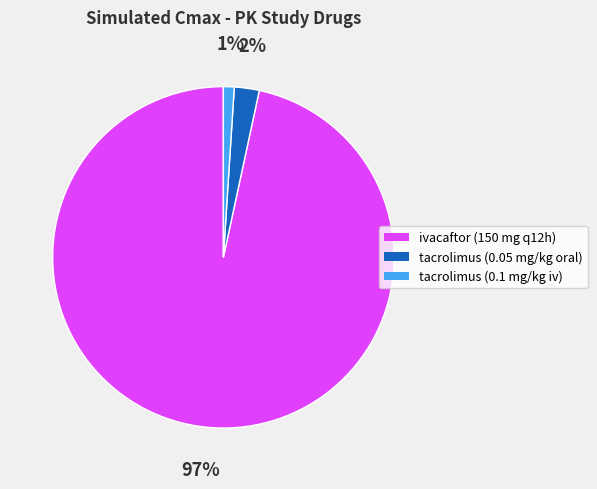

What percentage is the tacrolimus (0.1 mg/kg iv) slice, to the nearest percent?

1%